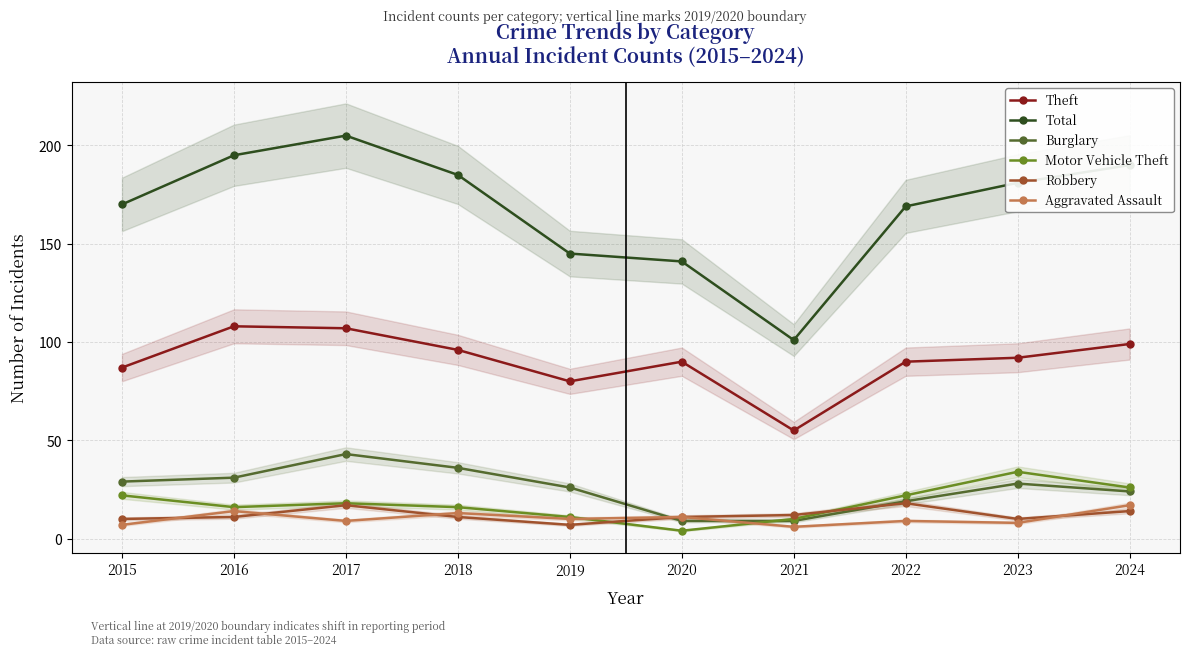

What are all the series names shown in the legend?

Theft, Total, Burglary, Motor Vehicle Theft, Robbery, Aggravated Assault